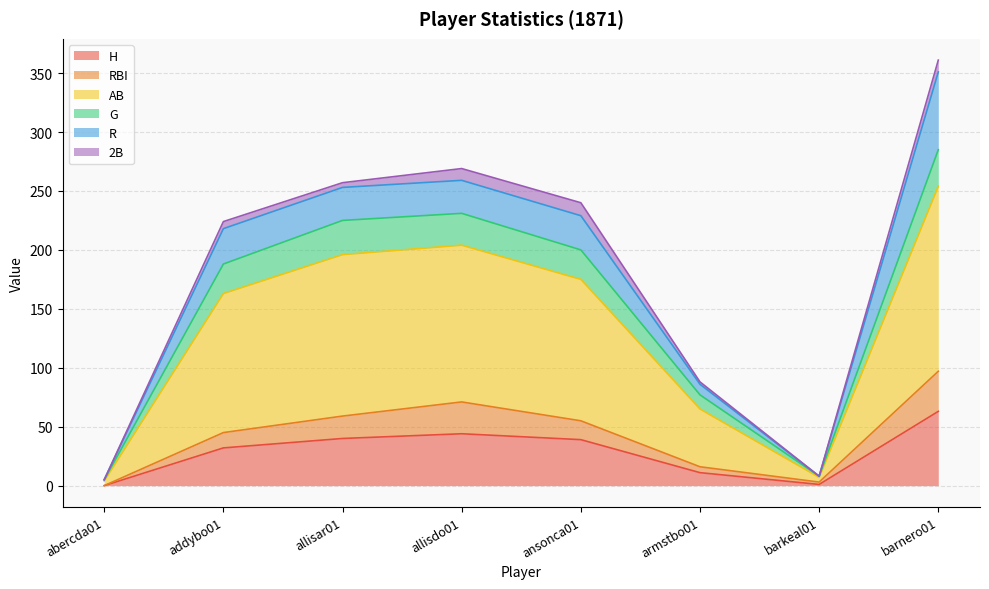

How many data points in H are above 39?

3